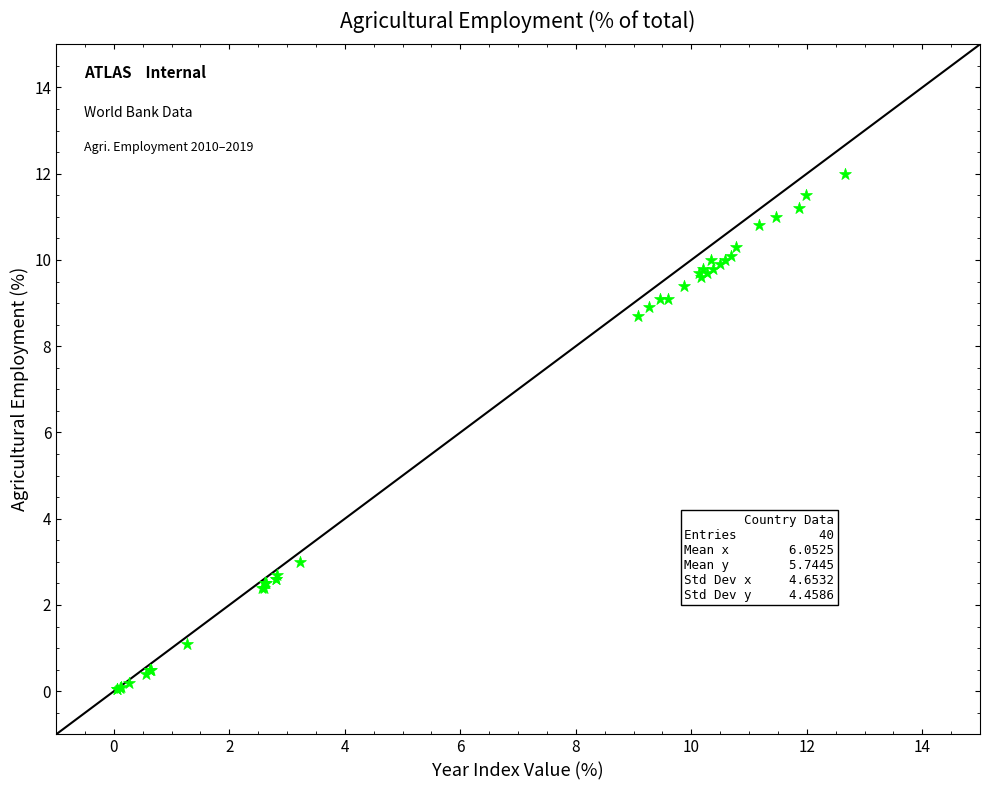

What Y value in the scatter plot is closest to 6?

8.7